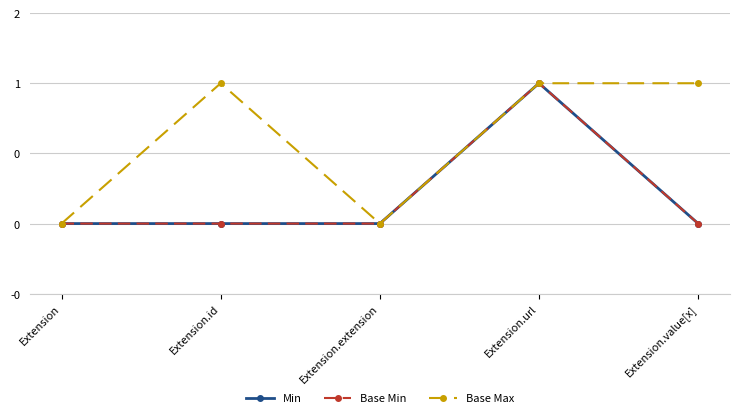

At which label does Min reach its peak?

Extension.url